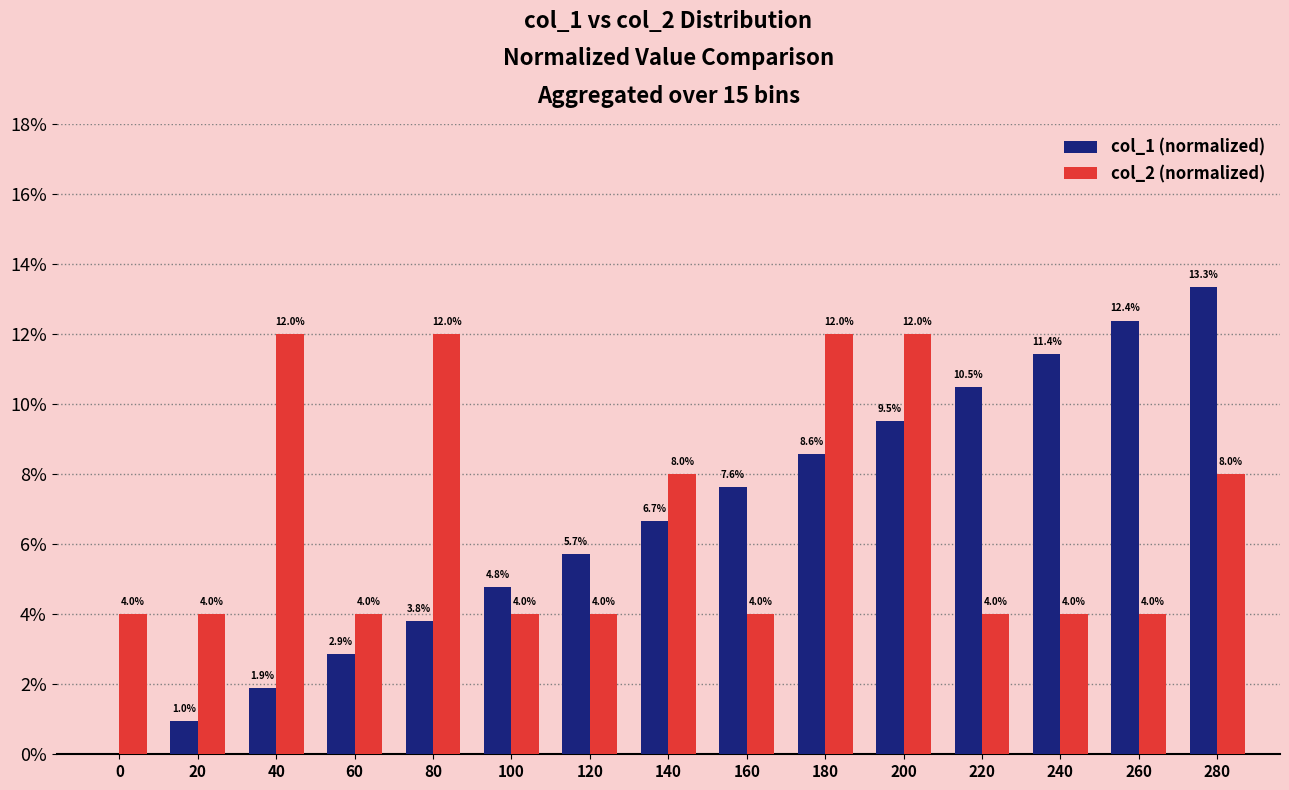

The col_2 (normalized) series shows 0.0 at 120. True or false?

False